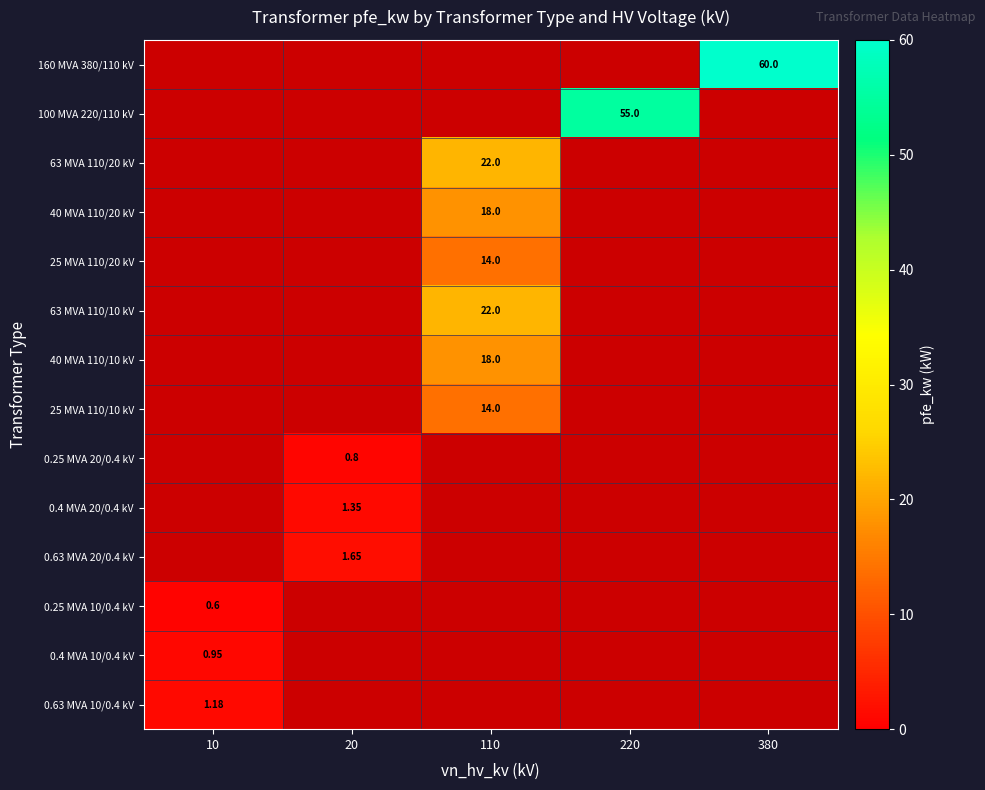

What is the sum of all 63 MVA 110/20 kV values?

22.0